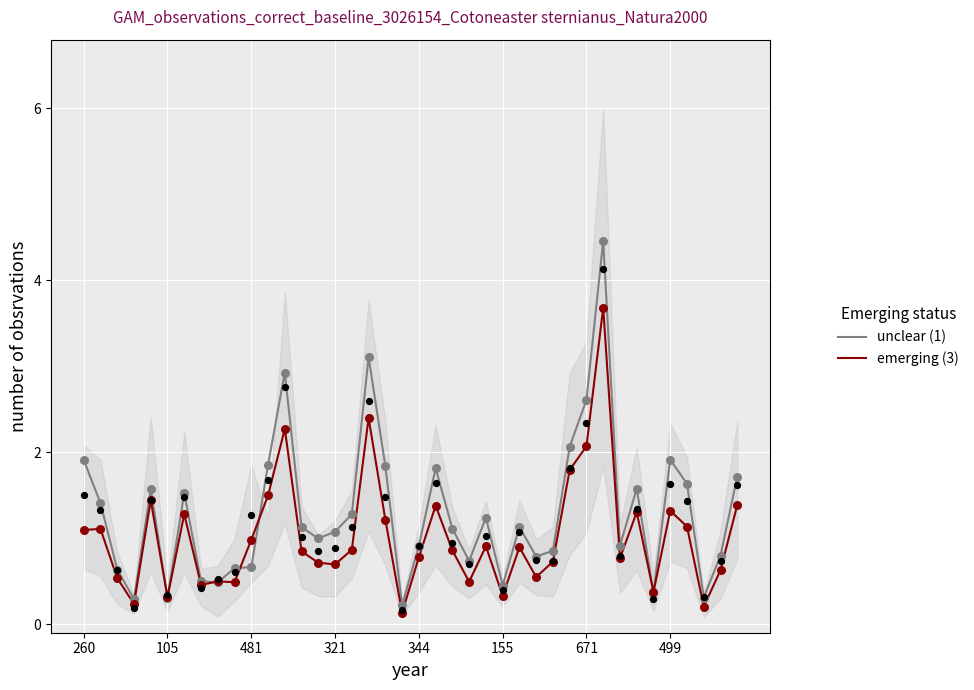

What are all the series names shown in the legend?

unclear (1), emerging (3)